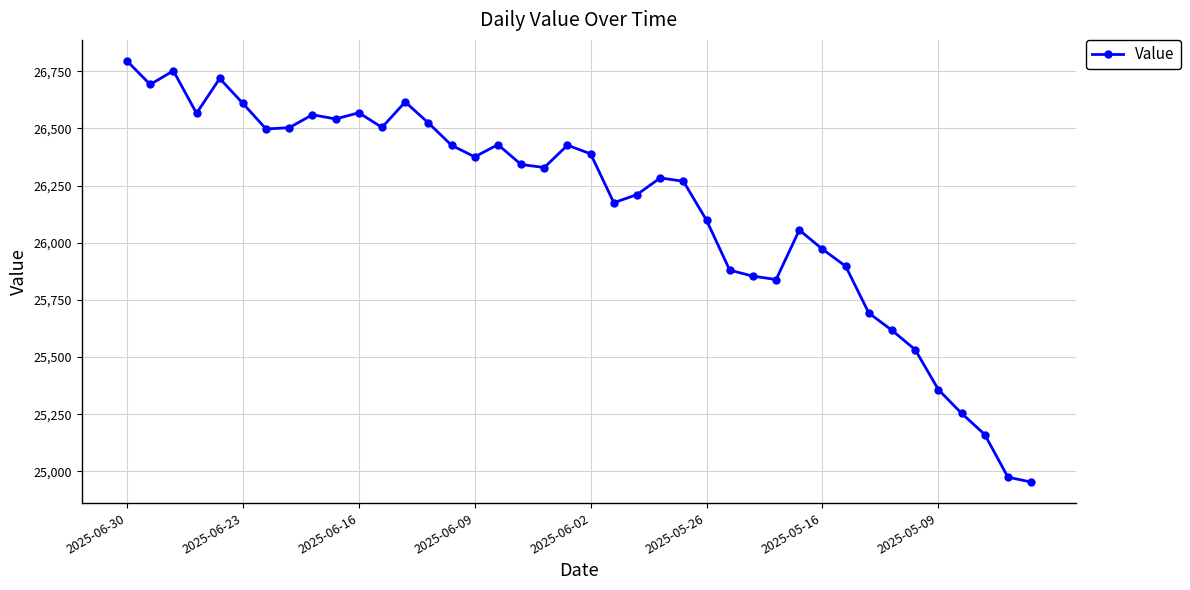

What is the greatest value displayed?

26795.2